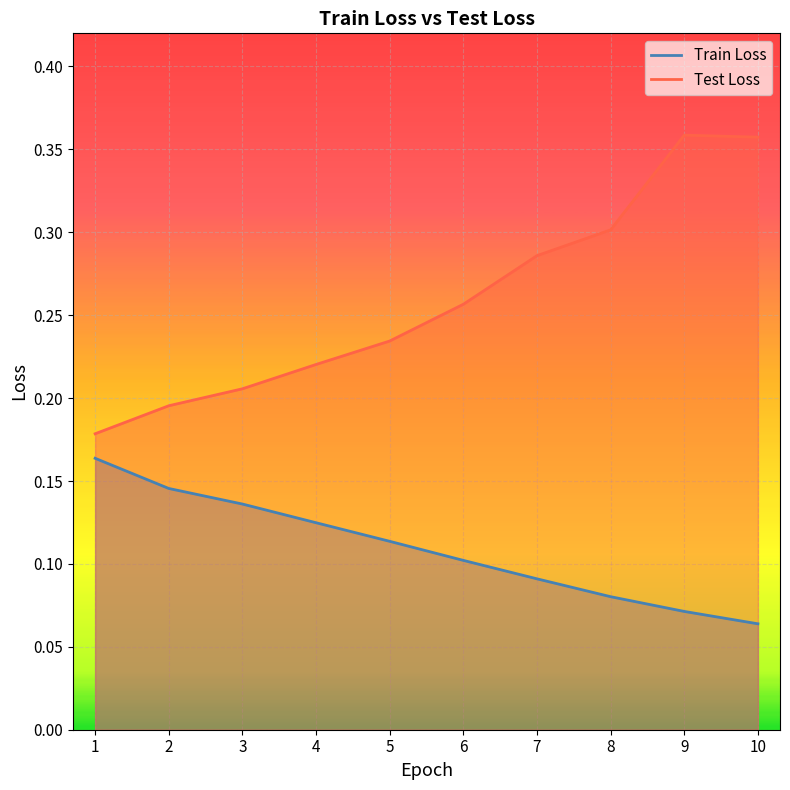

What is the difference between the maximum and minimum values in the Test Loss series?

0.2